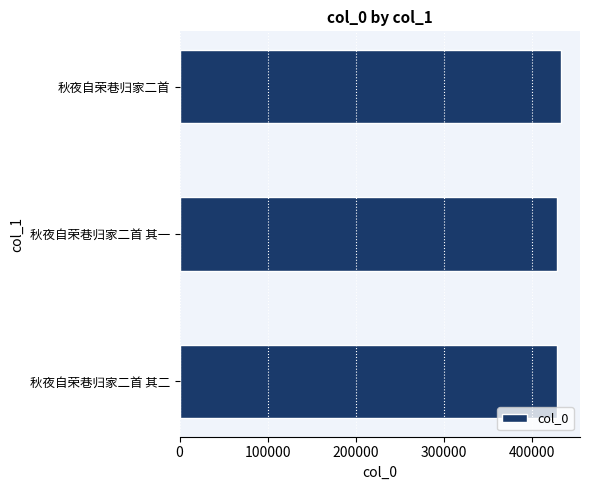

Approximately how many times larger is the value at 秋夜自荣巷归家二首 其二 compared to 秋夜自荣巷归家二首 其一?

1.0